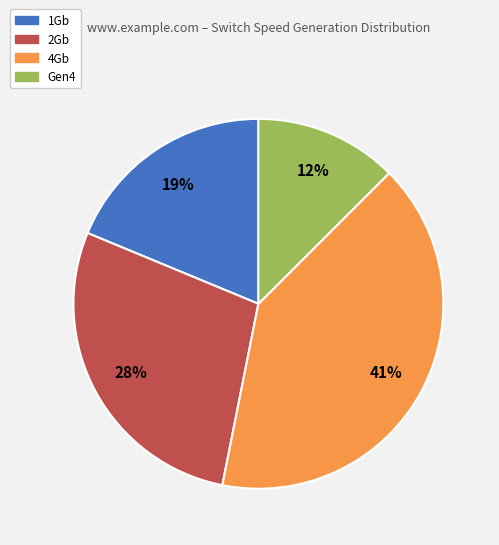

Which has a higher value, Gen4 or 4Gb?

4Gb